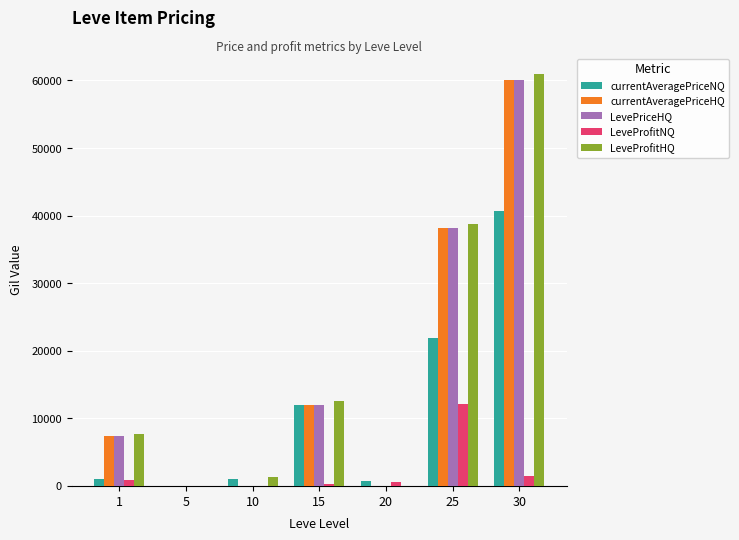

What is the sum of all LevePriceHQ values?

117612.1